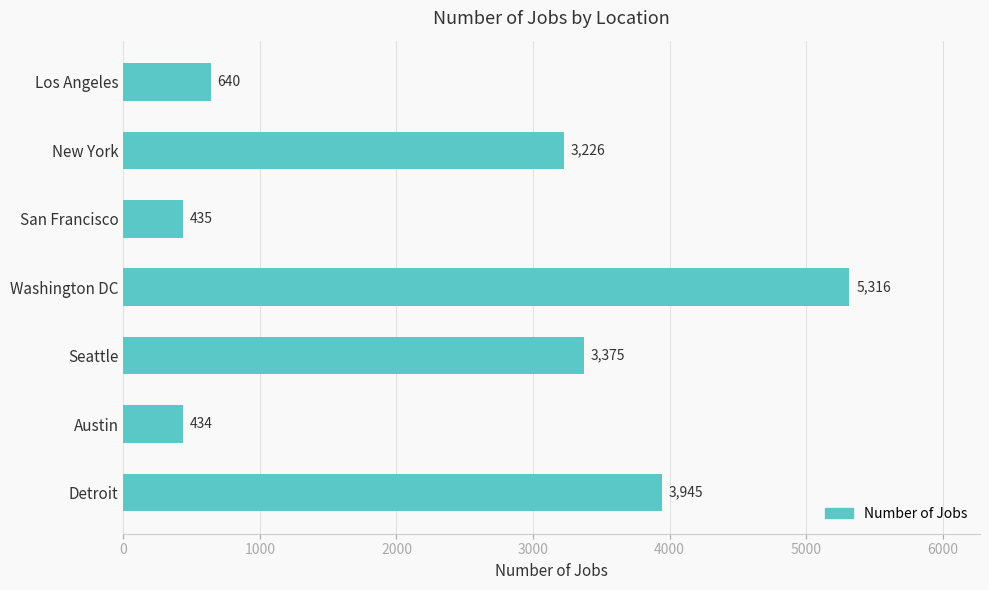

How many bars are there in total?

7